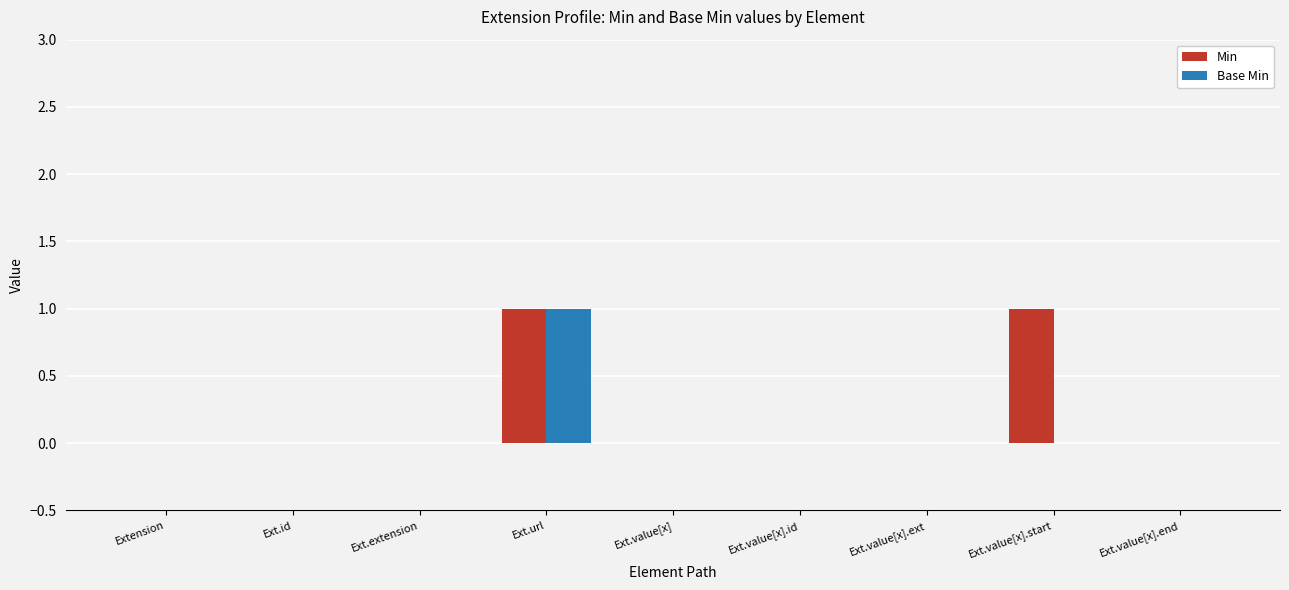

At which label does Base Min reach its peak?

Ext.url